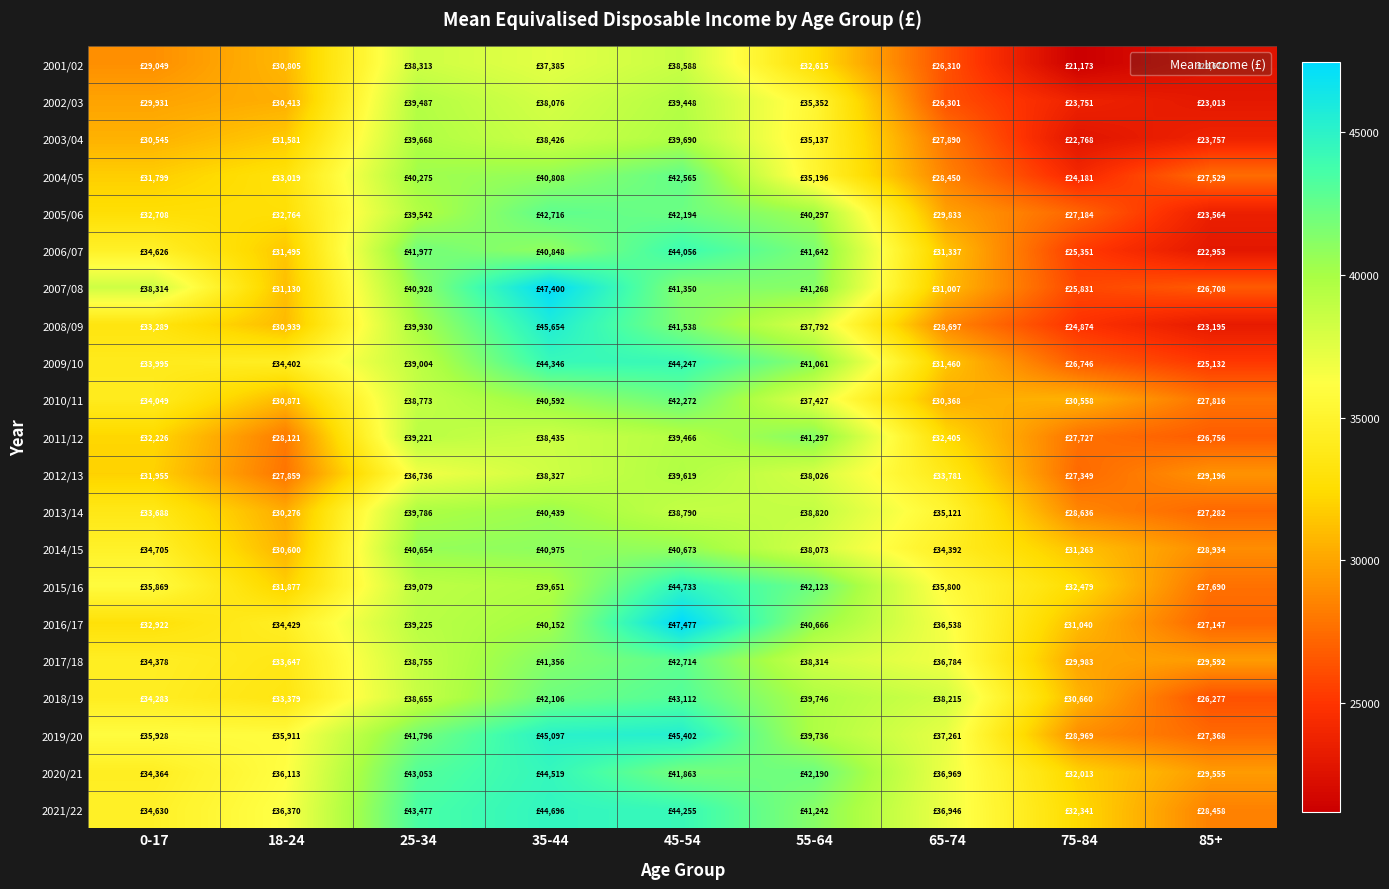

Reading right to left, transcribe all the data shown in this chart.

2001/02: 85+=22672	75-84=21173	65-74=26310	55-64=32615	45-54=38588	35-44=37385	25-34=38313	18-24=30805	0-17=29049
2002/03: 85+=23013	75-84=23751	65-74=26301	55-64=35352	45-54=39448	35-44=38076	25-34=39487	18-24=30413	0-17=29931
2003/04: 85+=23757	75-84=22768	65-74=27890	55-64=35137	45-54=39690	35-44=38426	25-34=39668	18-24=31581	0-17=30545
2004/05: 85+=27529	75-84=24181	65-74=28450	55-64=35196	45-54=42565	35-44=40808	25-34=40275	18-24=33019	0-17=31799
2005/06: 85+=23564	75-84=27184	65-74=29833	55-64=40297	45-54=42194	35-44=42716	25-34=39542	18-24=32764	0-17=32708
2006/07: 85+=22953	75-84=25351	65-74=31337	55-64=41642	45-54=44056	35-44=40848	25-34=41977	18-24=31495	0-17=34626
2007/08: 85+=26708	75-84=25831	65-74=31007	55-64=41268	45-54=41350	35-44=47400	25-34=40928	18-24=31130	0-17=38314
2008/09: 85+=23195	75-84=24874	65-74=28697	55-64=37792	45-54=41538	35-44=45654	25-34=39930	18-24=30939	0-17=33289
2009/10: 85+=25132	75-84=26746	65-74=31460	55-64=41061	45-54=44247	35-44=44346	25-34=39004	18-24=34402	0-17=33995
2010/11: 85+=27816	75-84=30558	65-74=30368	55-64=37427	45-54=42272	35-44=40592	25-34=38773	18-24=30871	0-17=34049
2011/12: 85+=26756	75-84=27727	65-74=32405	55-64=41297	45-54=39466	35-44=38435	25-34=39221	18-24=28121	0-17=32226
2012/13: 85+=29196	75-84=27349	65-74=33781	55-64=38026	45-54=39619	35-44=38327	25-34=36736	18-24=27859	0-17=31955
2013/14: 85+=27282	75-84=28636	65-74=35121	55-64=38820	45-54=38790	35-44=40439	25-34=39786	18-24=30276	0-17=33688
2014/15: 85+=28934	75-84=31263	65-74=34392	55-64=38073	45-54=40673	35-44=40975	25-34=40654	18-24=30600	0-17=34705
2015/16: 85+=27690	75-84=32479	65-74=35800	55-64=42123	45-54=44733	35-44=39651	25-34=39079	18-24=31877	0-17=35869
2016/17: 85+=27147	75-84=31040	65-74=36538	55-64=40666	45-54=47477	35-44=40152	25-34=39225	18-24=34429	0-17=32922
2017/18: 85+=29592	75-84=29983	65-74=36784	55-64=38314	45-54=42714	35-44=41356	25-34=38755	18-24=33647	0-17=34378
2018/19: 85+=26277	75-84=30660	65-74=38215	55-64=39746	45-54=43112	35-44=42106	25-34=38655	18-24=33379	0-17=34283
2019/20: 85+=27368	75-84=28969	65-74=37261	55-64=39736	45-54=45402	35-44=45097	25-34=41796	18-24=35911	0-17=35928
2020/21: 85+=29555	75-84=32013	65-74=36969	55-64=42190	45-54=41863	35-44=44519	25-34=43053	18-24=36113	0-17=34364
2021/22: 85+=28458	75-84=32341	65-74=36946	55-64=41242	45-54=44255	35-44=44696	25-34=43477	18-24=36370	0-17=34630